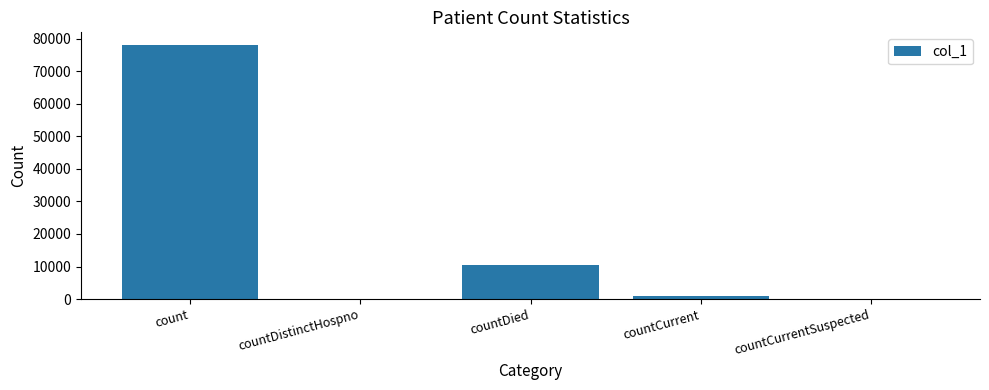

Between countCurrentSuspected and count, which is larger?

count